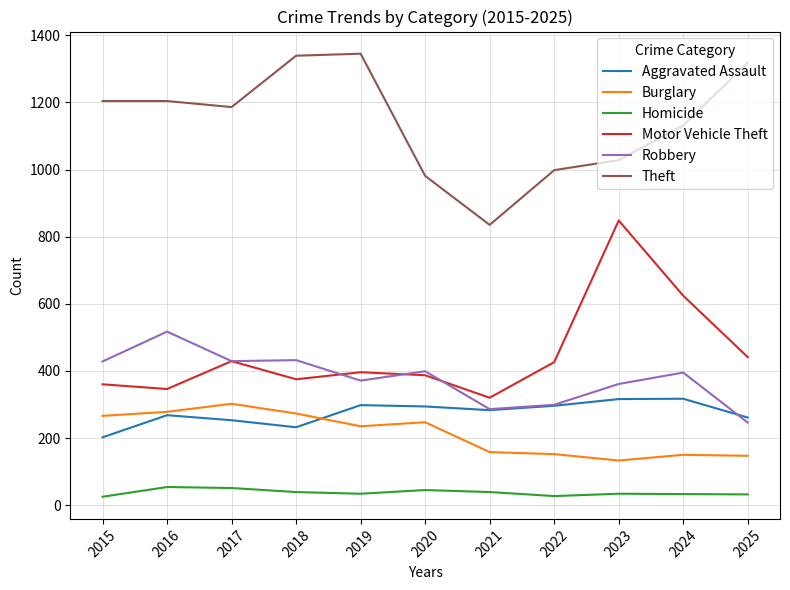

The value of Motor Vehicle Theft at 2024 is 624. True or false?

True